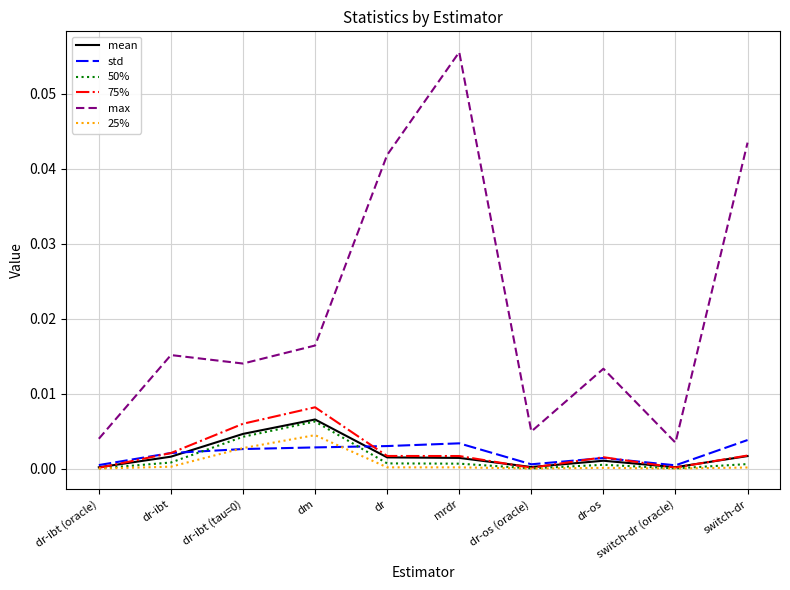

How many lines are shown in the chart?

6